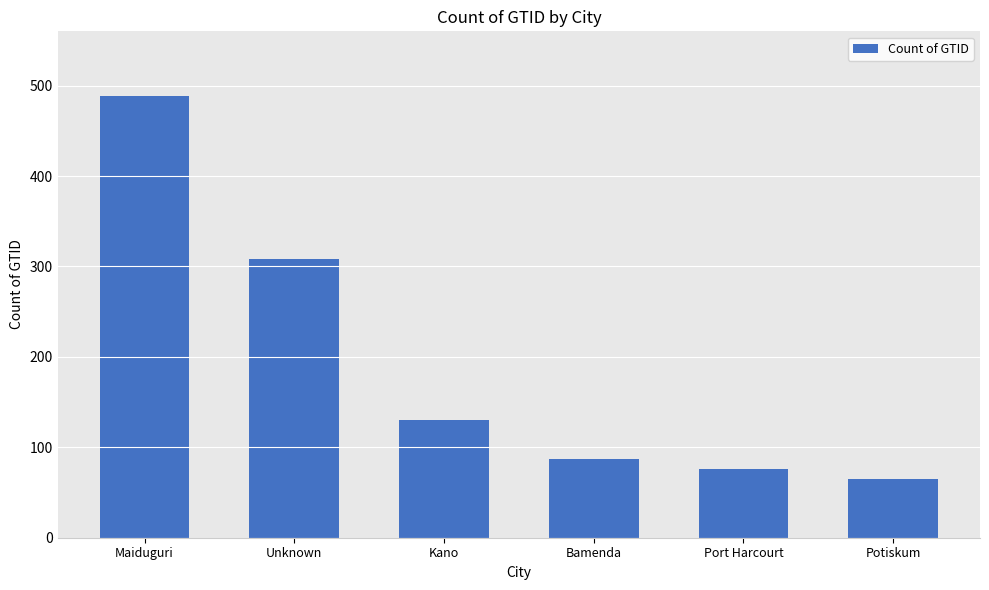

The value at Port Harcourt is 51. True or false?

False